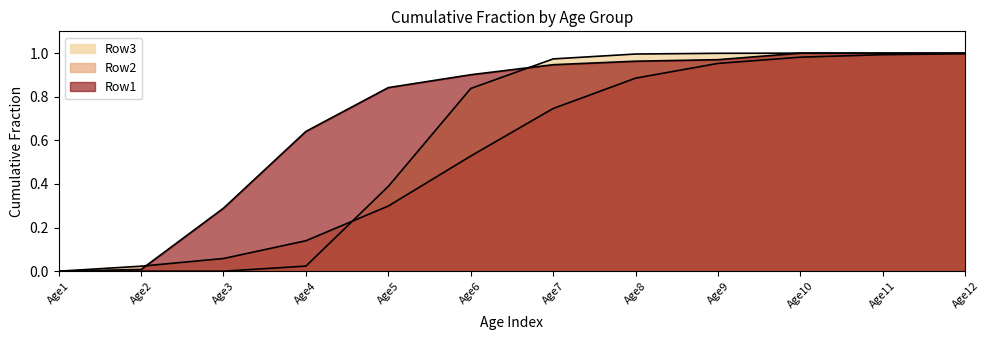

Reading left to right, list all the values displayed in this chart.

Row1: Age1=0.0	Age2=0.0	Age3=0.3	Age4=0.6	Age5=0.8	Age6=0.9	Age7=0.9	Age8=1.0	Age9=1.0	Age10=1.0	Age11=1.0	Age12=1.0
Row2: Age1=0.0	Age2=0.0	Age3=0.1	Age4=0.1	Age5=0.3	Age6=0.5	Age7=0.7	Age8=0.9	Age9=1.0	Age10=1.0	Age11=1.0	Age12=1.0
Row3: Age1=0.0	Age2=0.0	Age3=0.0	Age4=0.0	Age5=0.4	Age6=0.8	Age7=1.0	Age8=1.0	Age9=1.0	Age10=1.0	Age11=1.0	Age12=1.0